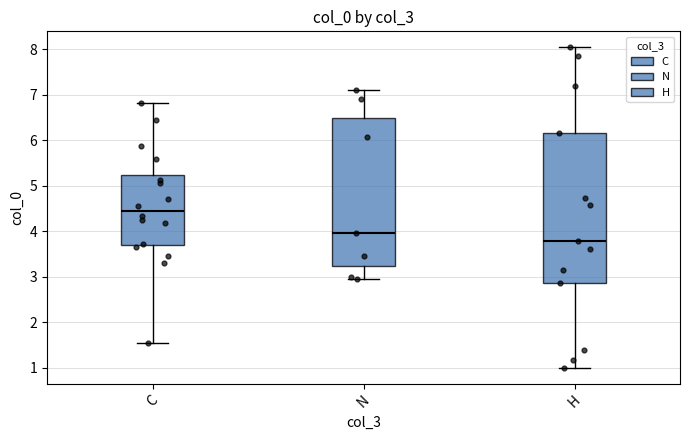

Where does the median line of the box for H sit on the y-axis? The values are not printed on the chart, so give them approximately, as read against the axis.

3.8